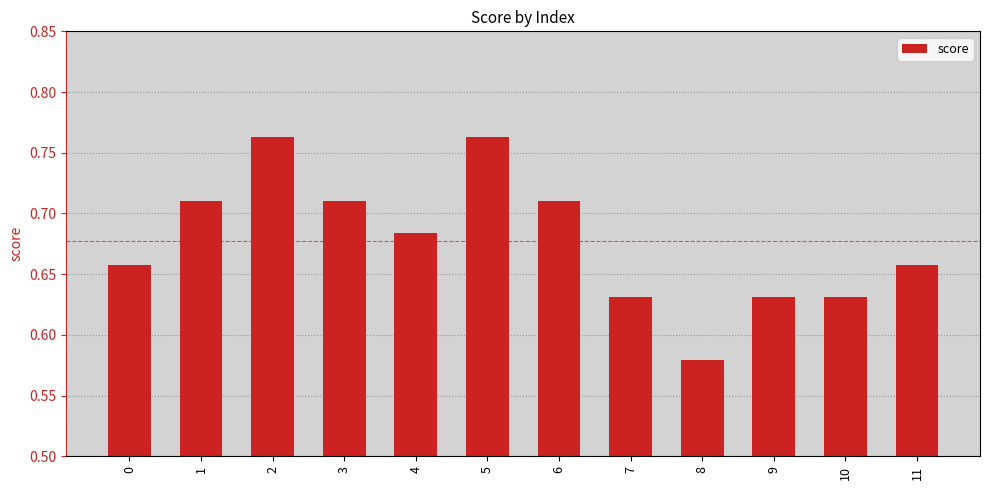

Where is the data nearest to the value 0?

8